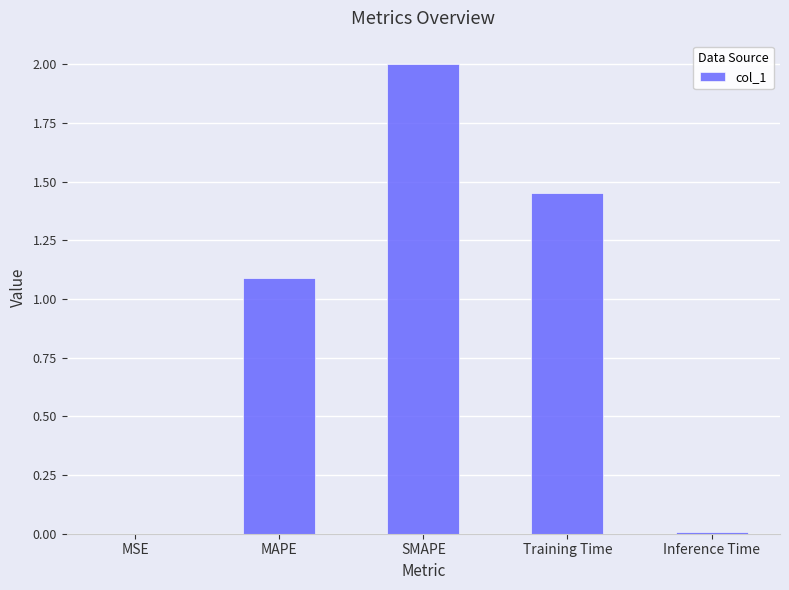

Where does the data first go above 1?

MAPE